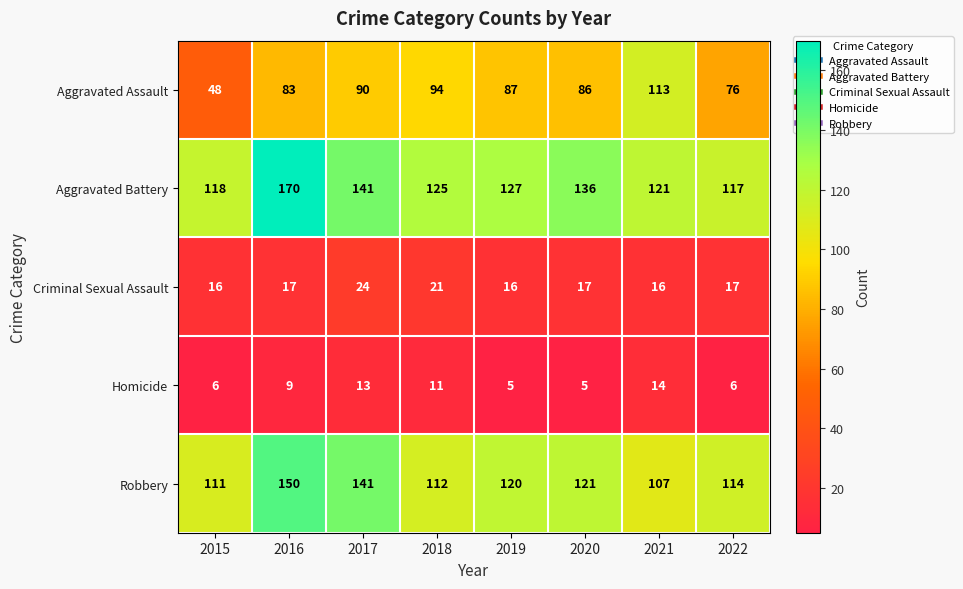

How many data points does each series have?

8